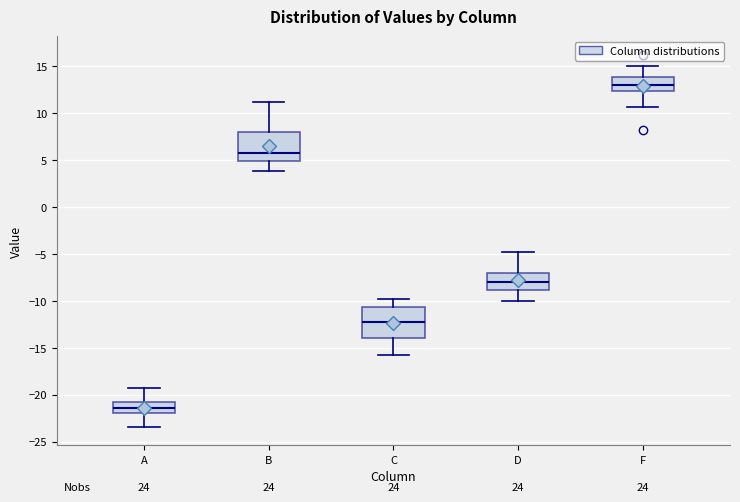

Which box has the highest median line?

F